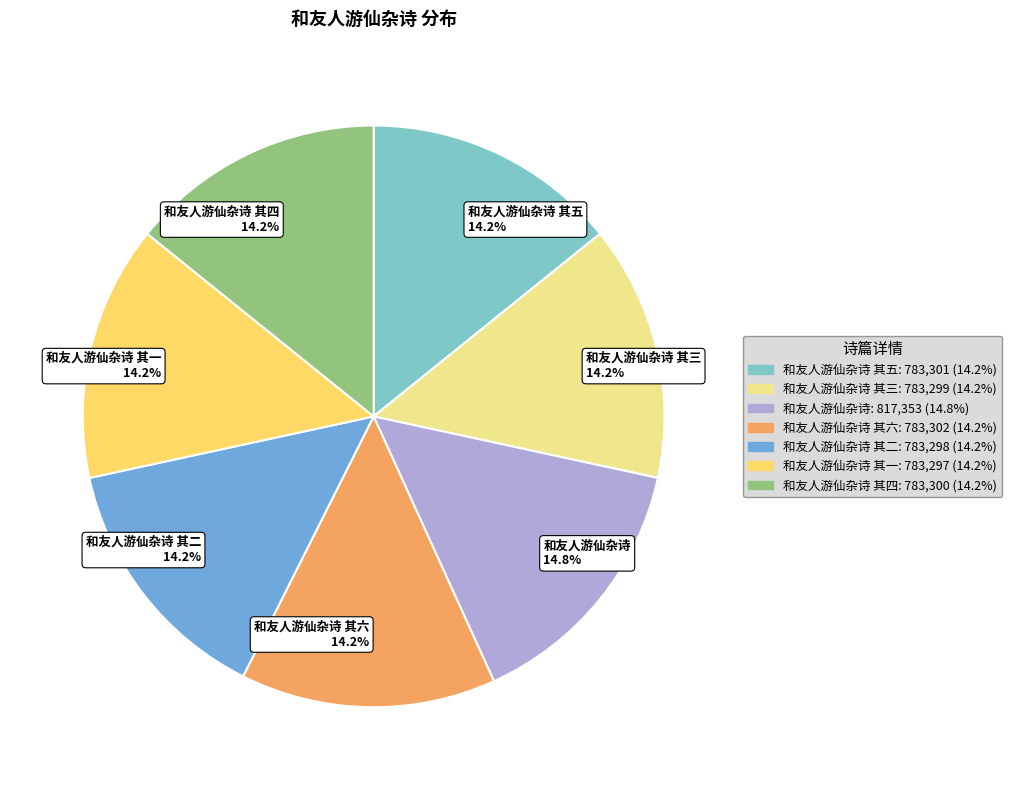

What is the largest slice in the pie chart?

和友人游仙杂诗 14.8%